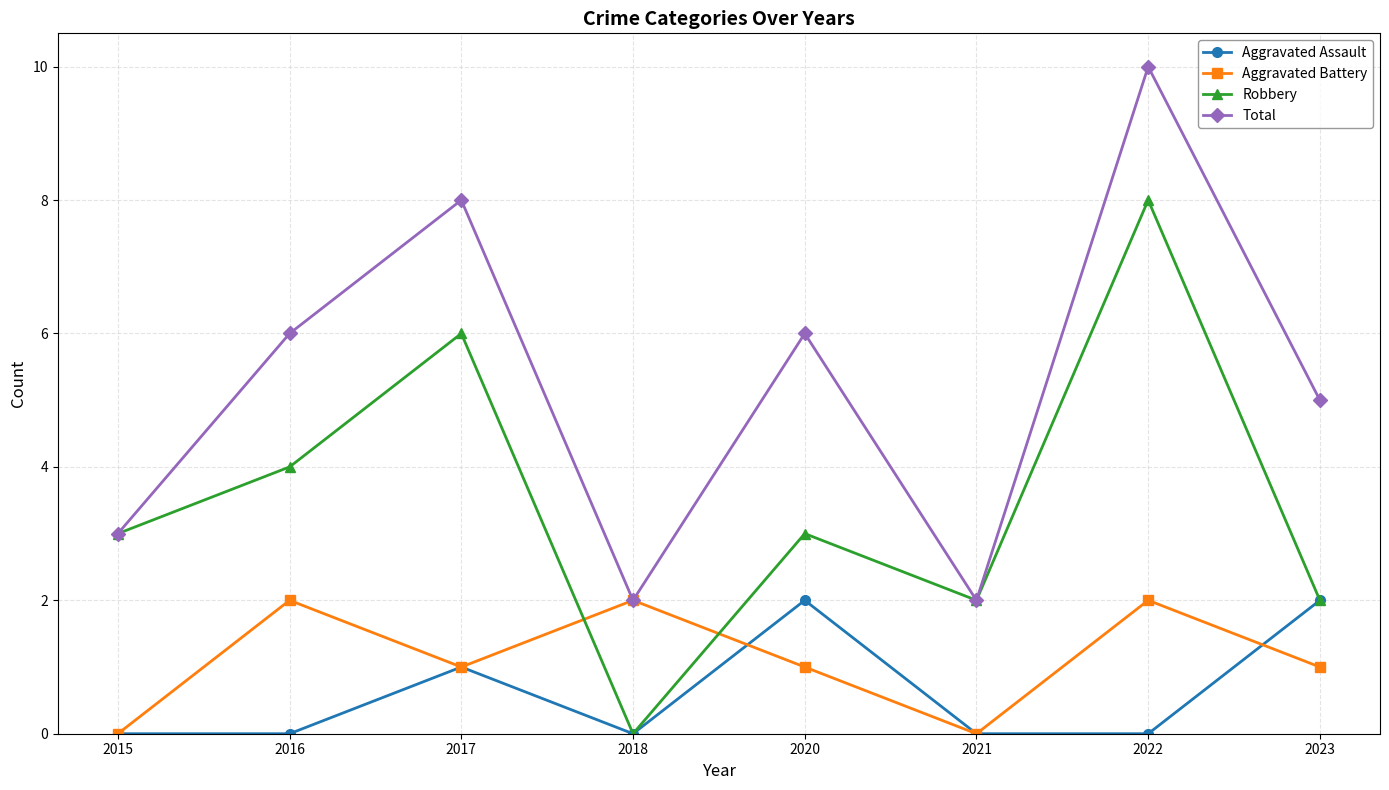

True or false: Total and Aggravated Assault intersect in this chart.

False